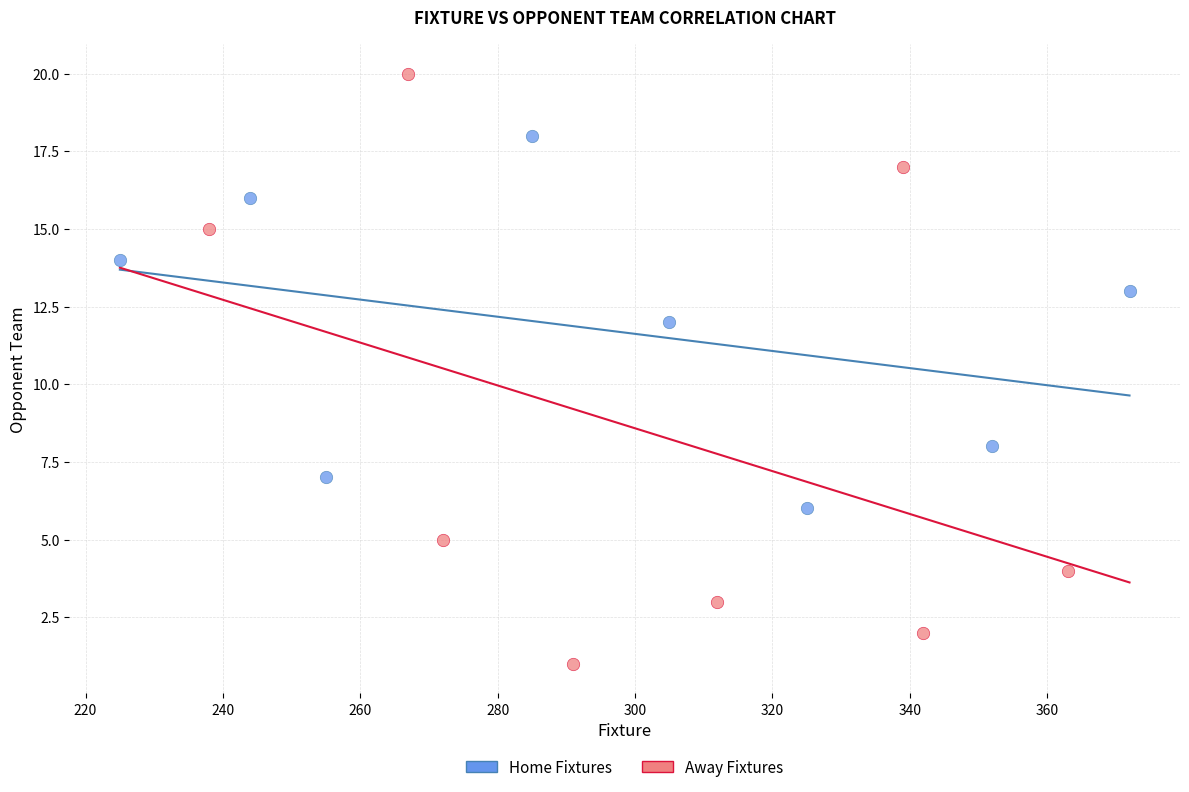

What are all the series names shown in the legend?

Home Fixtures, Away Fixtures